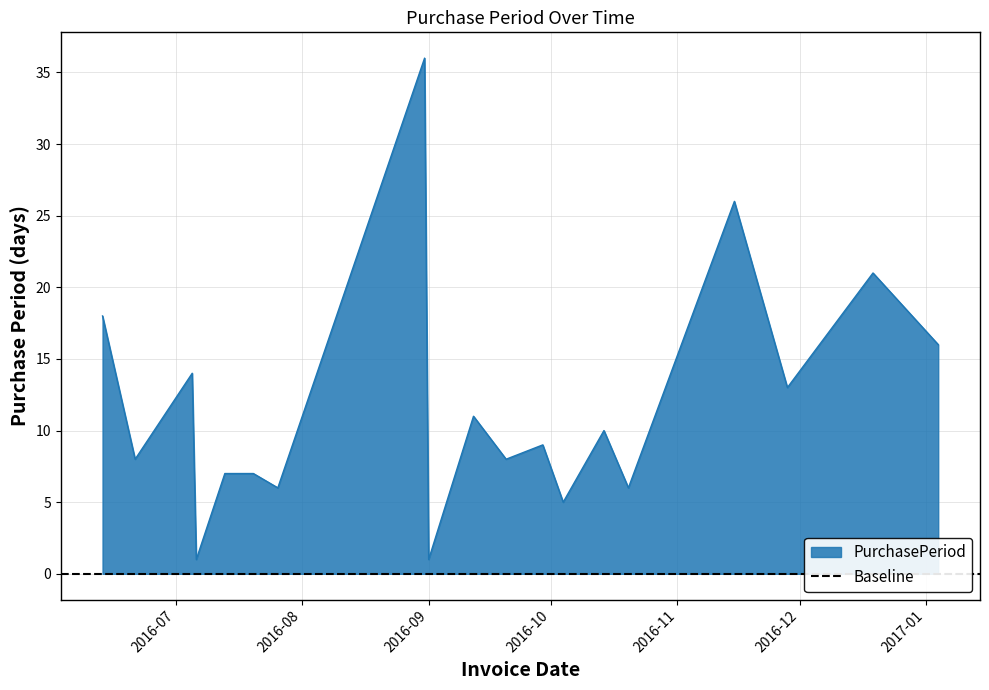

How many lines are shown in the chart?

1